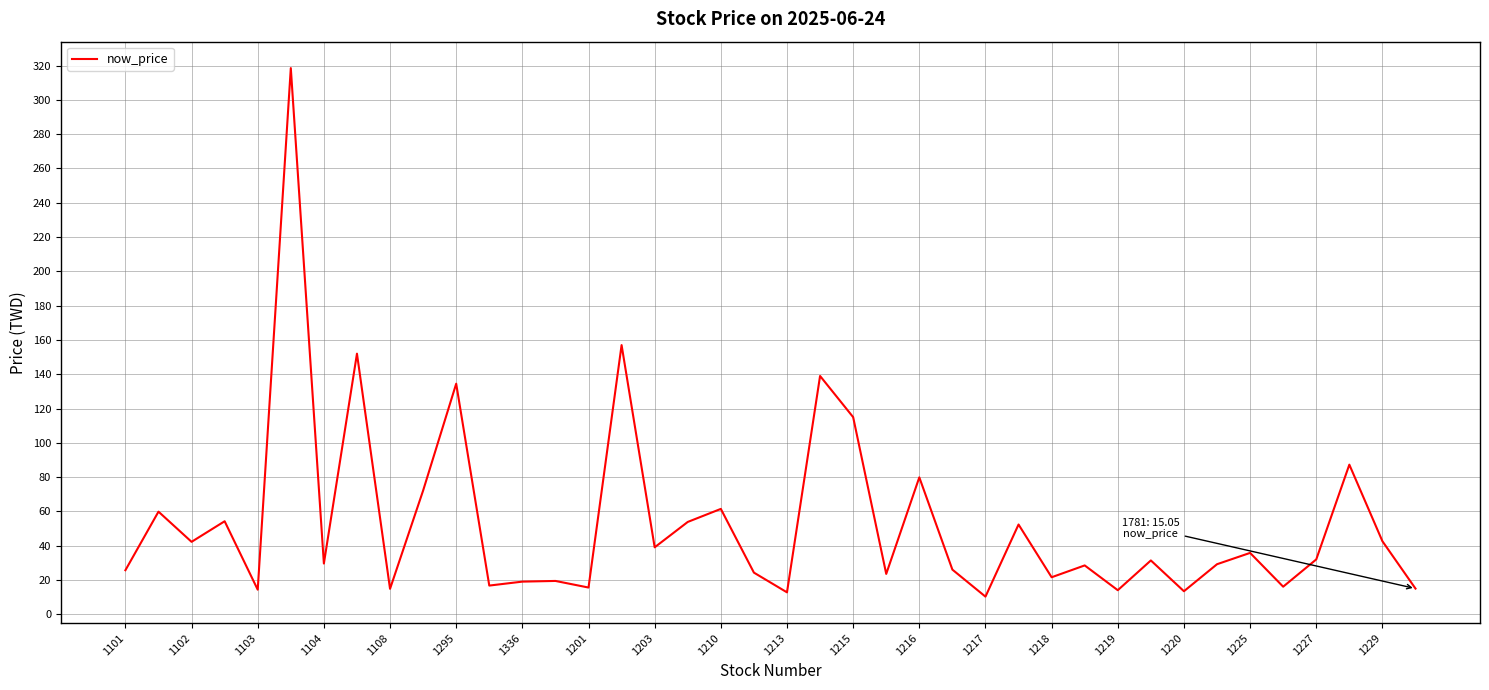

What is the greatest value displayed?

318.5